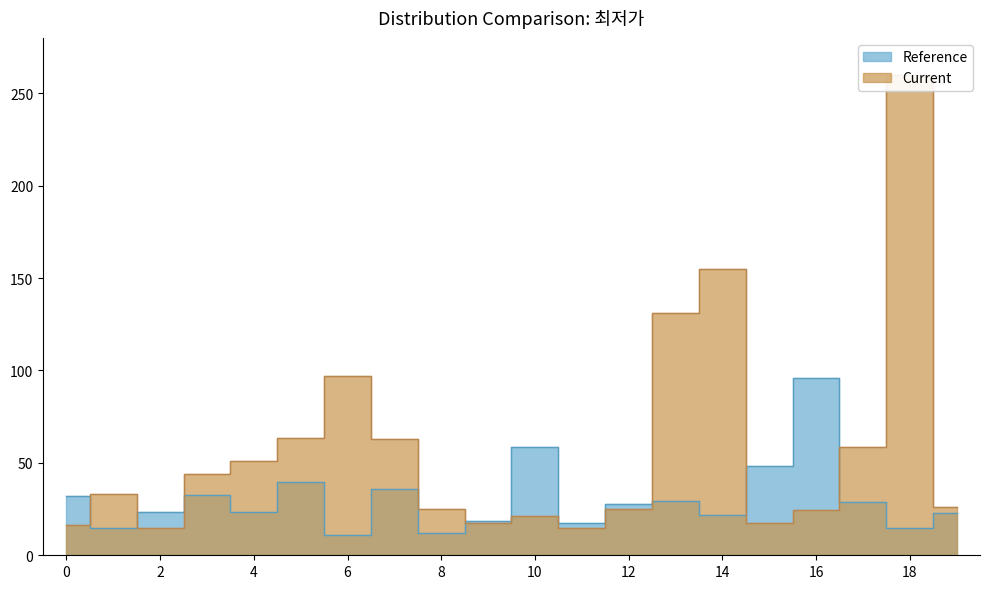

What are all the series names shown in the legend?

Reference, Current